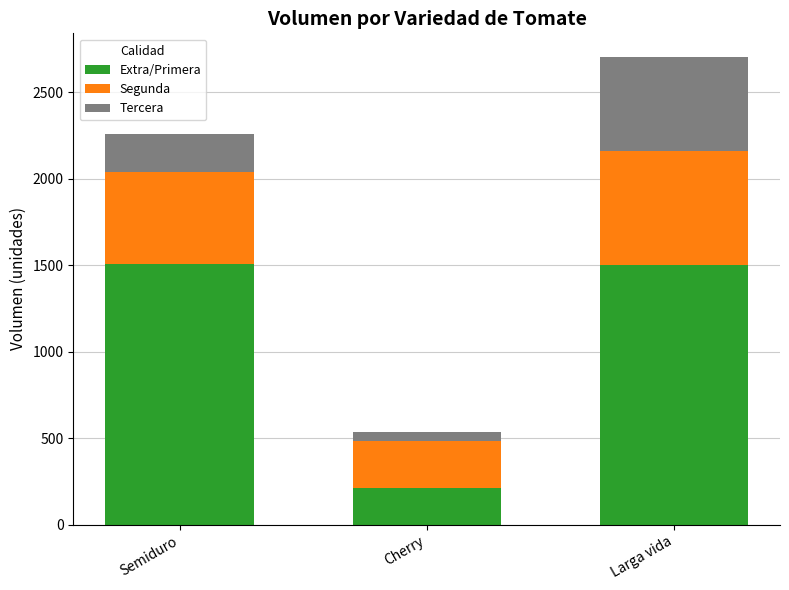

True or false: Extra/Primera has a value of 2259 at Semiduro.

False